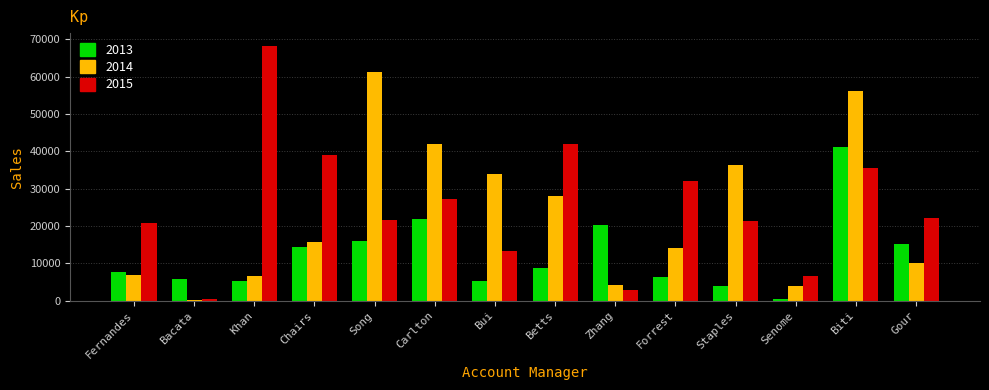

The 2014 series shows 15766.1 at Chairs. True or false?

True